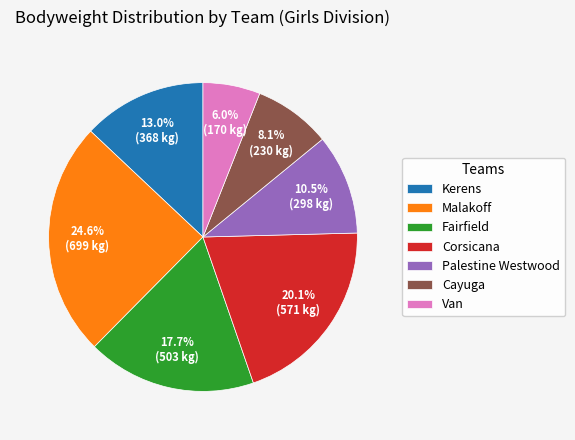

To the nearest percent, what percentage of the pie is Kerens?

13%